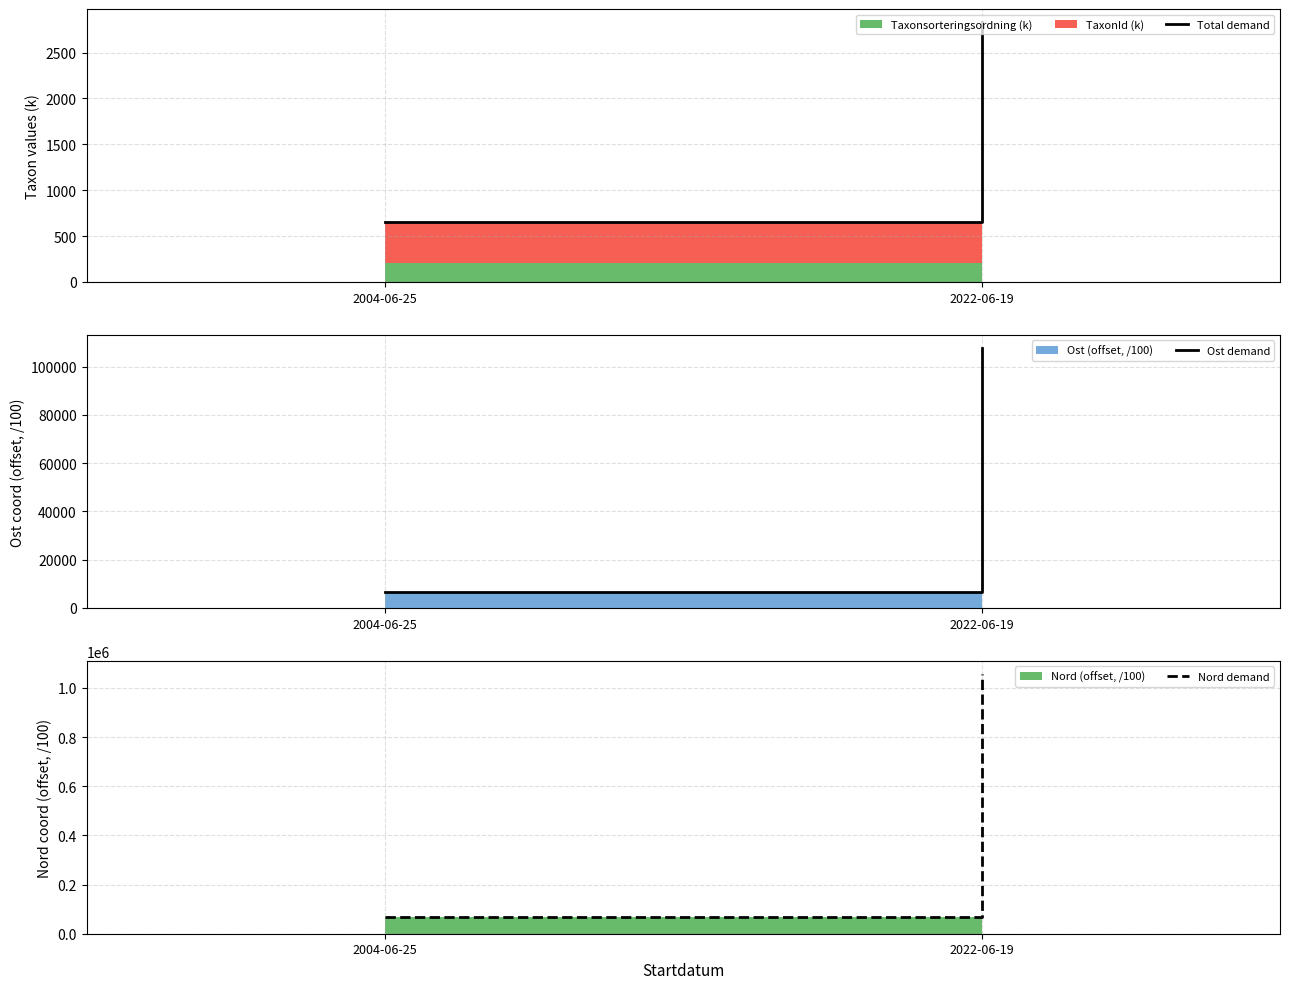

What is the value of the Nord demand point at the 2nd from the left?

1057465.9